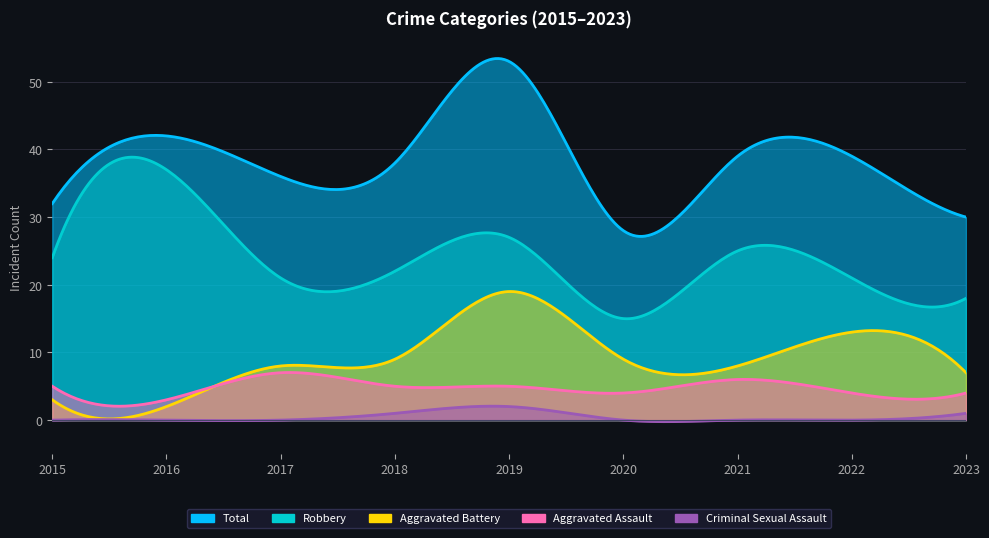

What are all the series names shown in the legend?

Robbery, Total, Aggravated Assault, Aggravated Battery, Criminal Sexual Assault